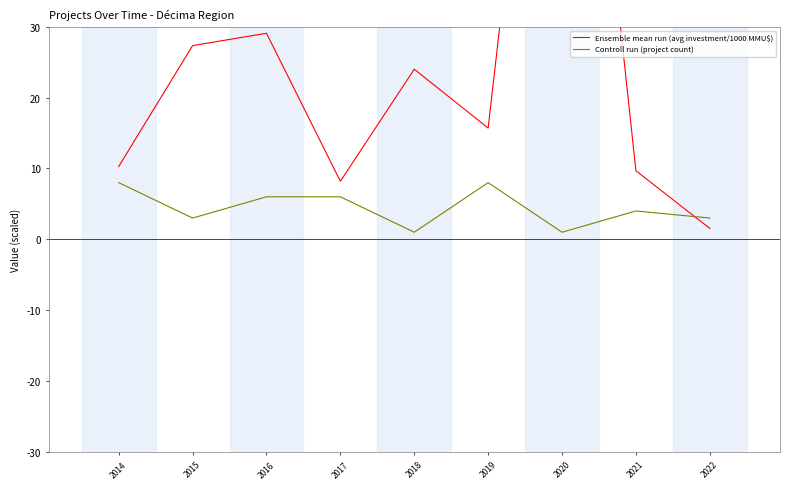

What is the spread (max minus min) of values at 2014?

2.3